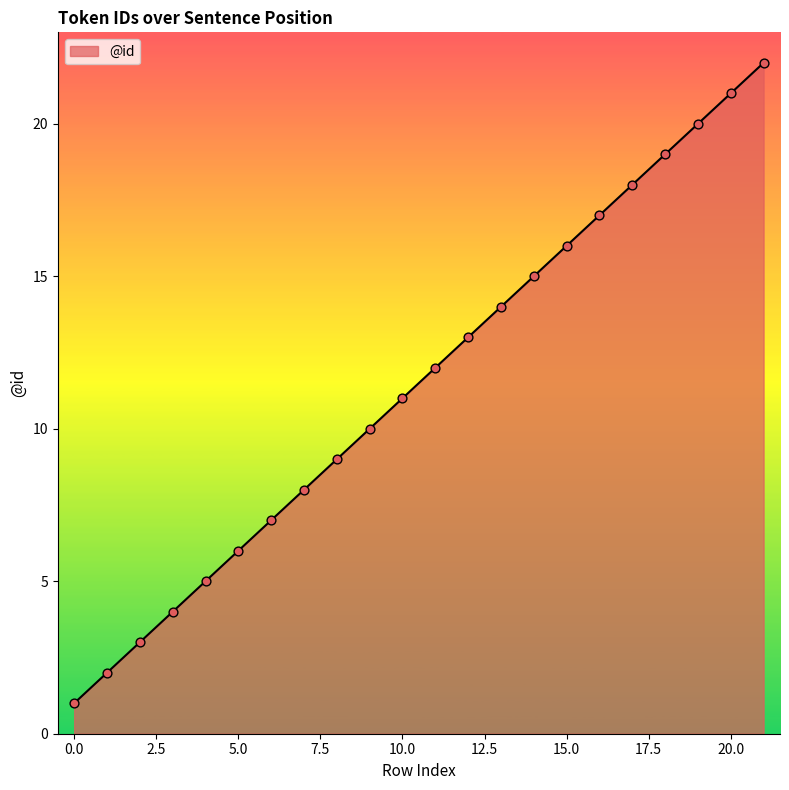

What is the difference between the maximum and minimum values?

21